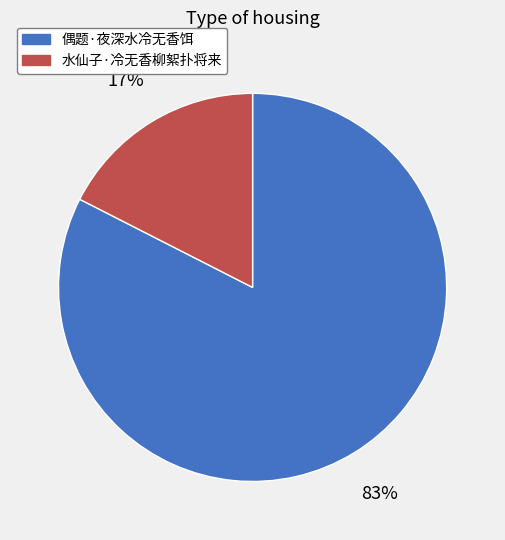

Combined, do 偶题·夜深水冷无香饵 and 水仙子·冷无香柳絮扑将来 account for over 50%?

Yes